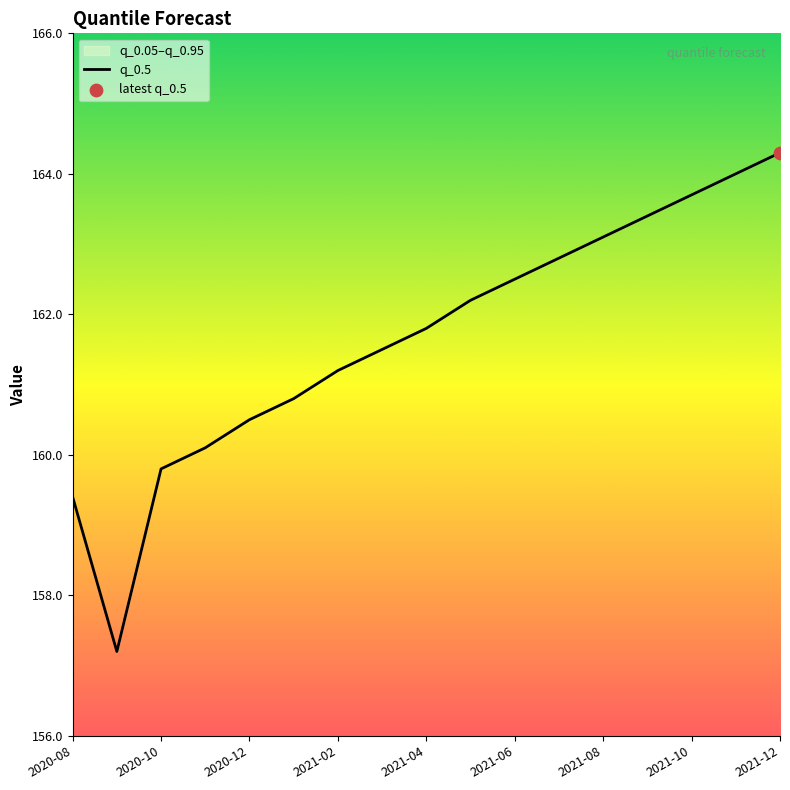

Which has a higher value, 2020-10 or 2021-08?

2021-08